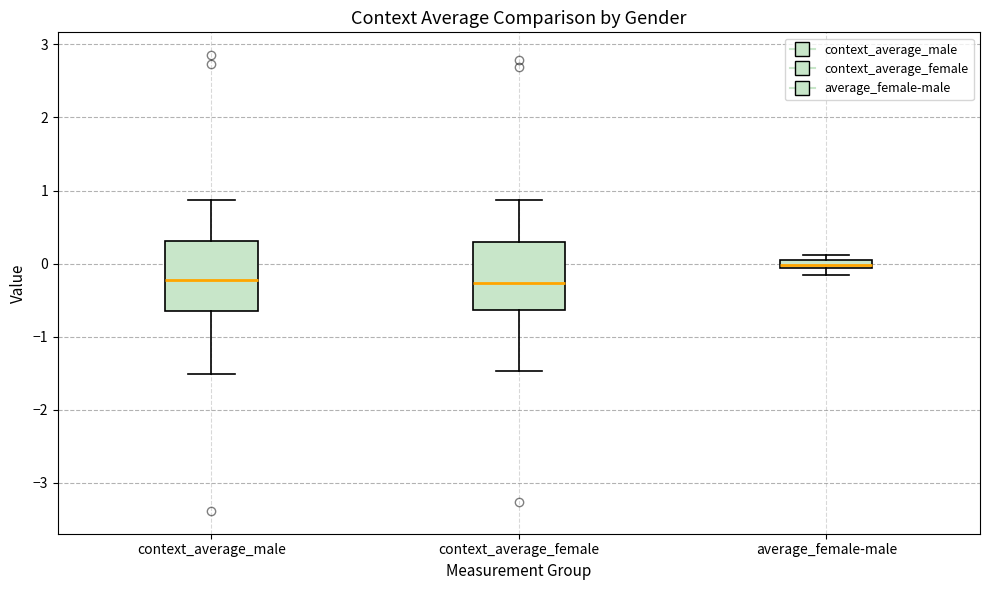

Where is the upper edge of the box for context_average_female on the y-axis? The values are not printed on the chart, so give them approximately, as read against the axis.

0.3